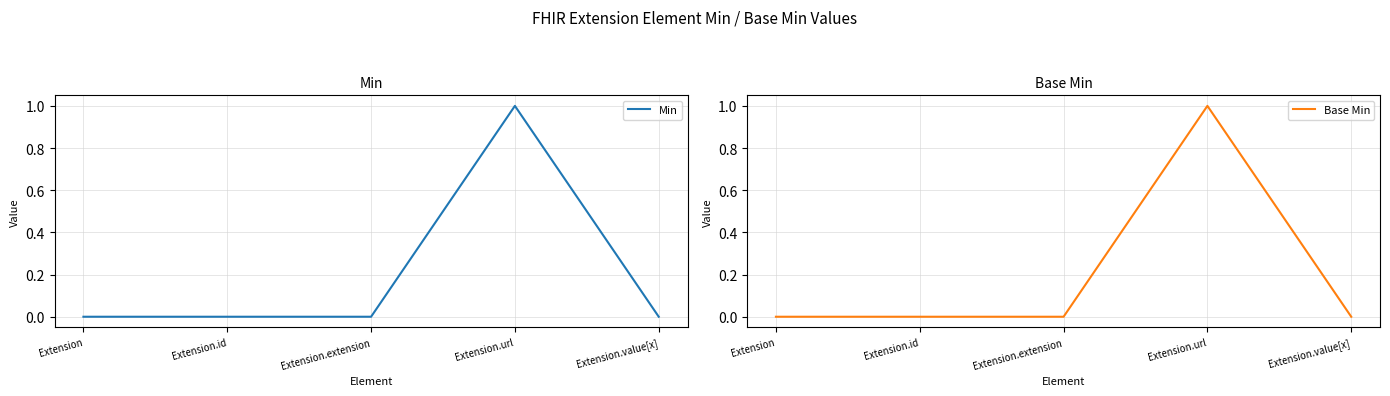

The Min series shows 0 at Extension.id. True or false?

False